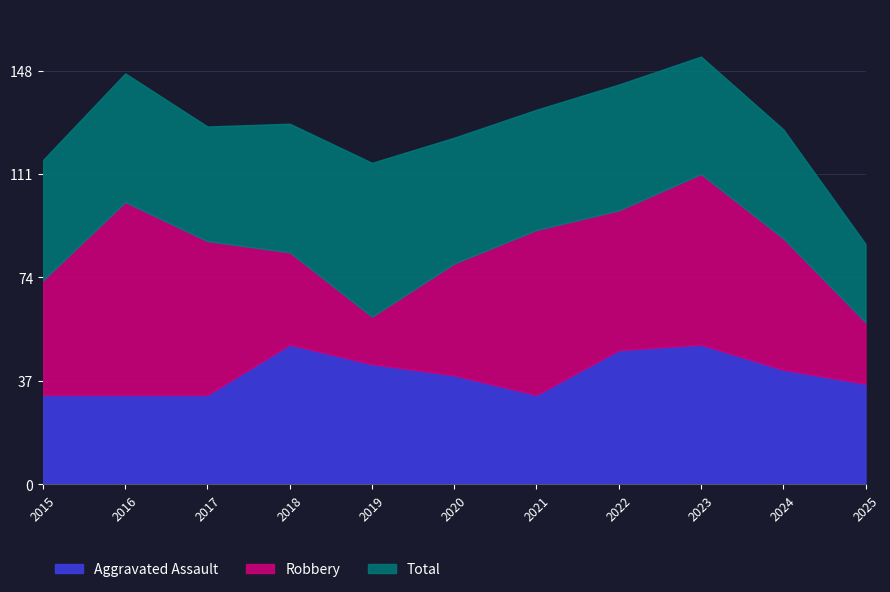

True or false: Total has more than 2 points higher than both neighbors.

True